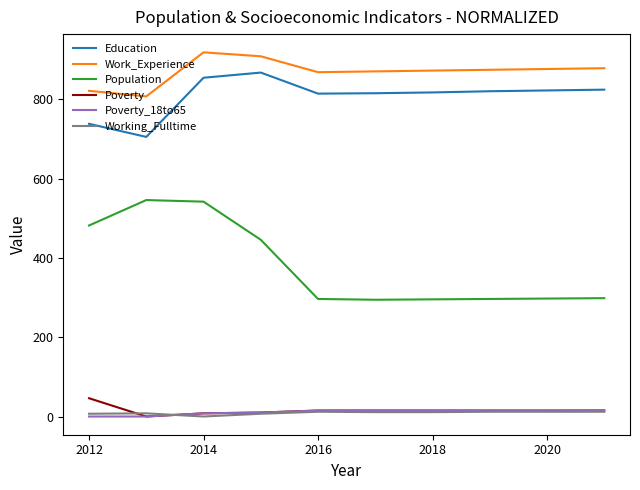

Does the chart have visible grid lines?

No